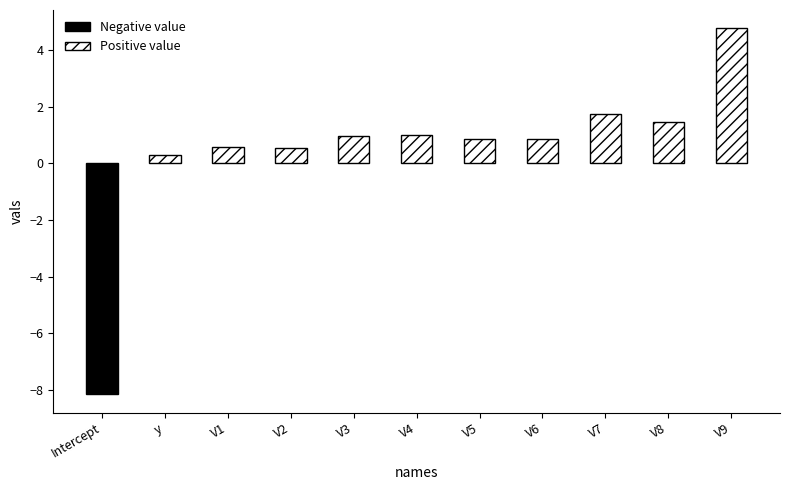

List the labels in order of value, smallest first.

Intercept, y, V2, V1, V6, V5, V3, V4, V8, V7, V9